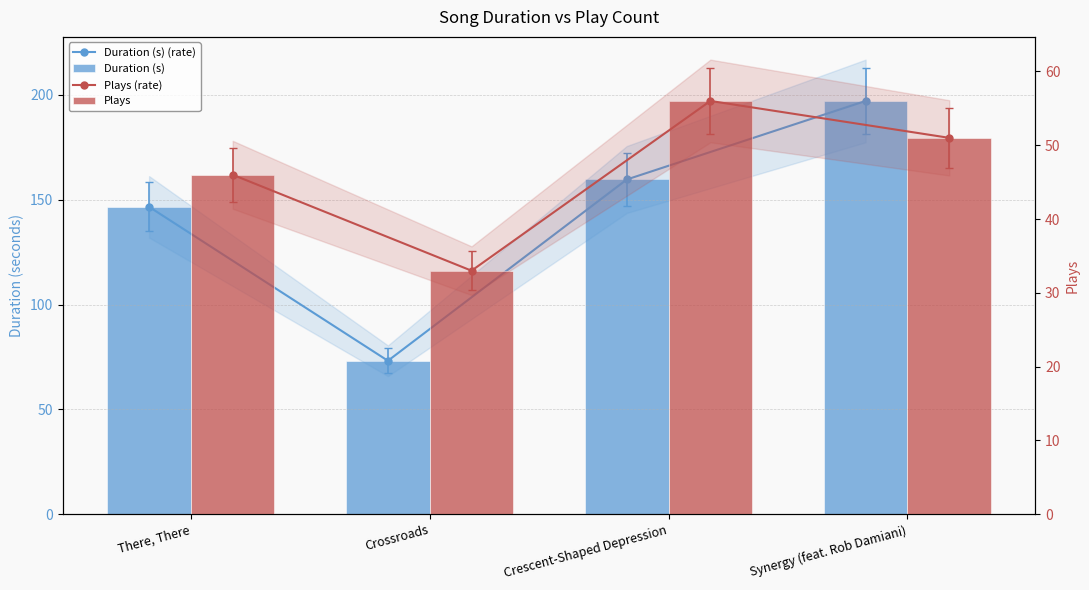

What is the label of the 4th bar from the right?

There, There